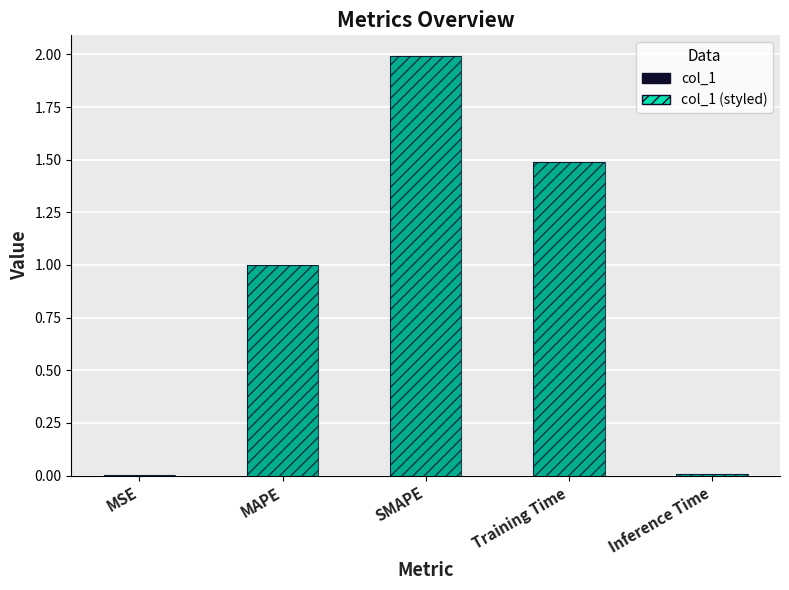

Reading left to right, extract all data points from this chart.

col_1: MSE=0.0	MAPE=1.0	SMAPE=2.0	Training Time=1.5	Inference Time=0.0
col_1 (overlay): MSE=0.0	MAPE=1.0	SMAPE=2.0	Training Time=1.5	Inference Time=0.0